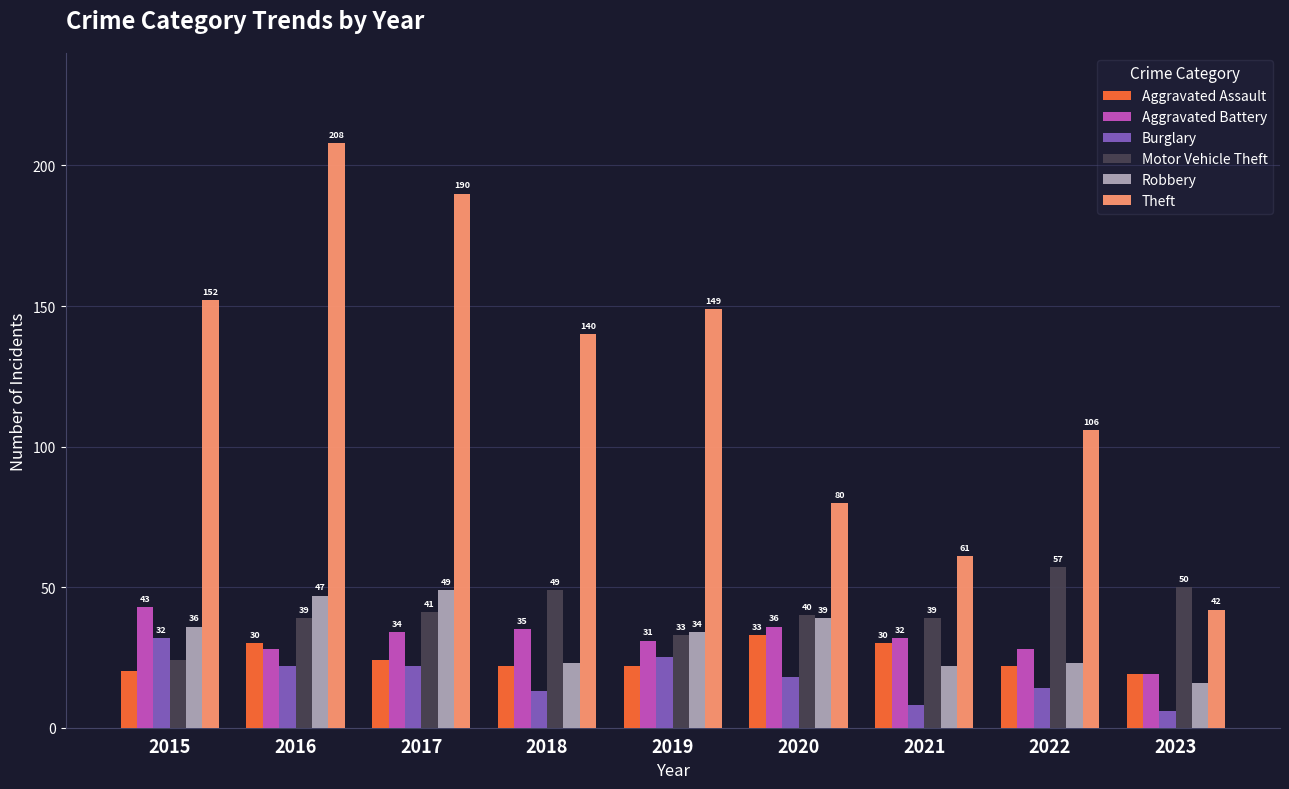

The Burglary series shows 32 at 2015. True or false?

True